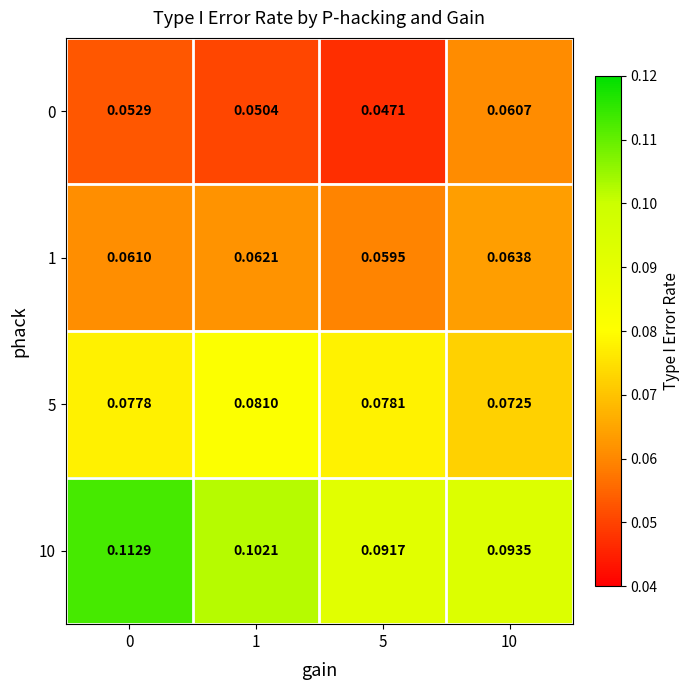

Is the value of 5 at 1 greater than the value of 0 at 0?

Yes